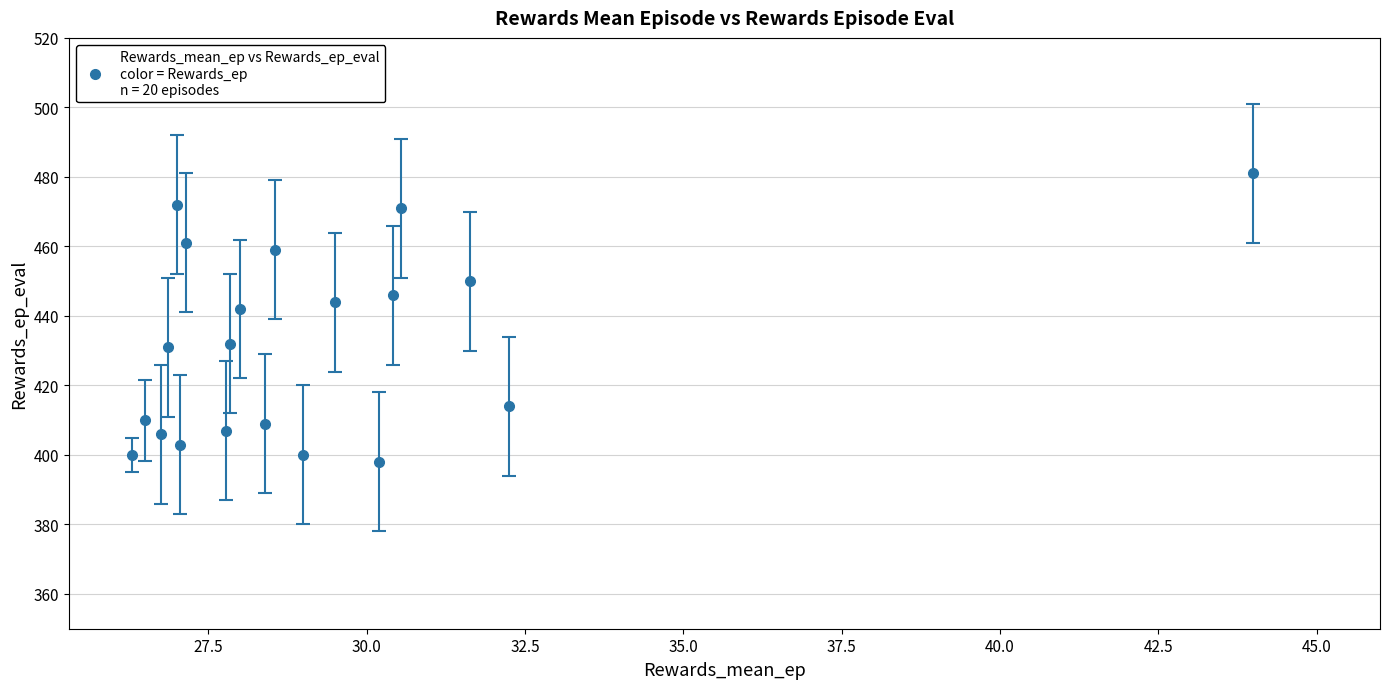

What is the value of the 15th point from the left?

398